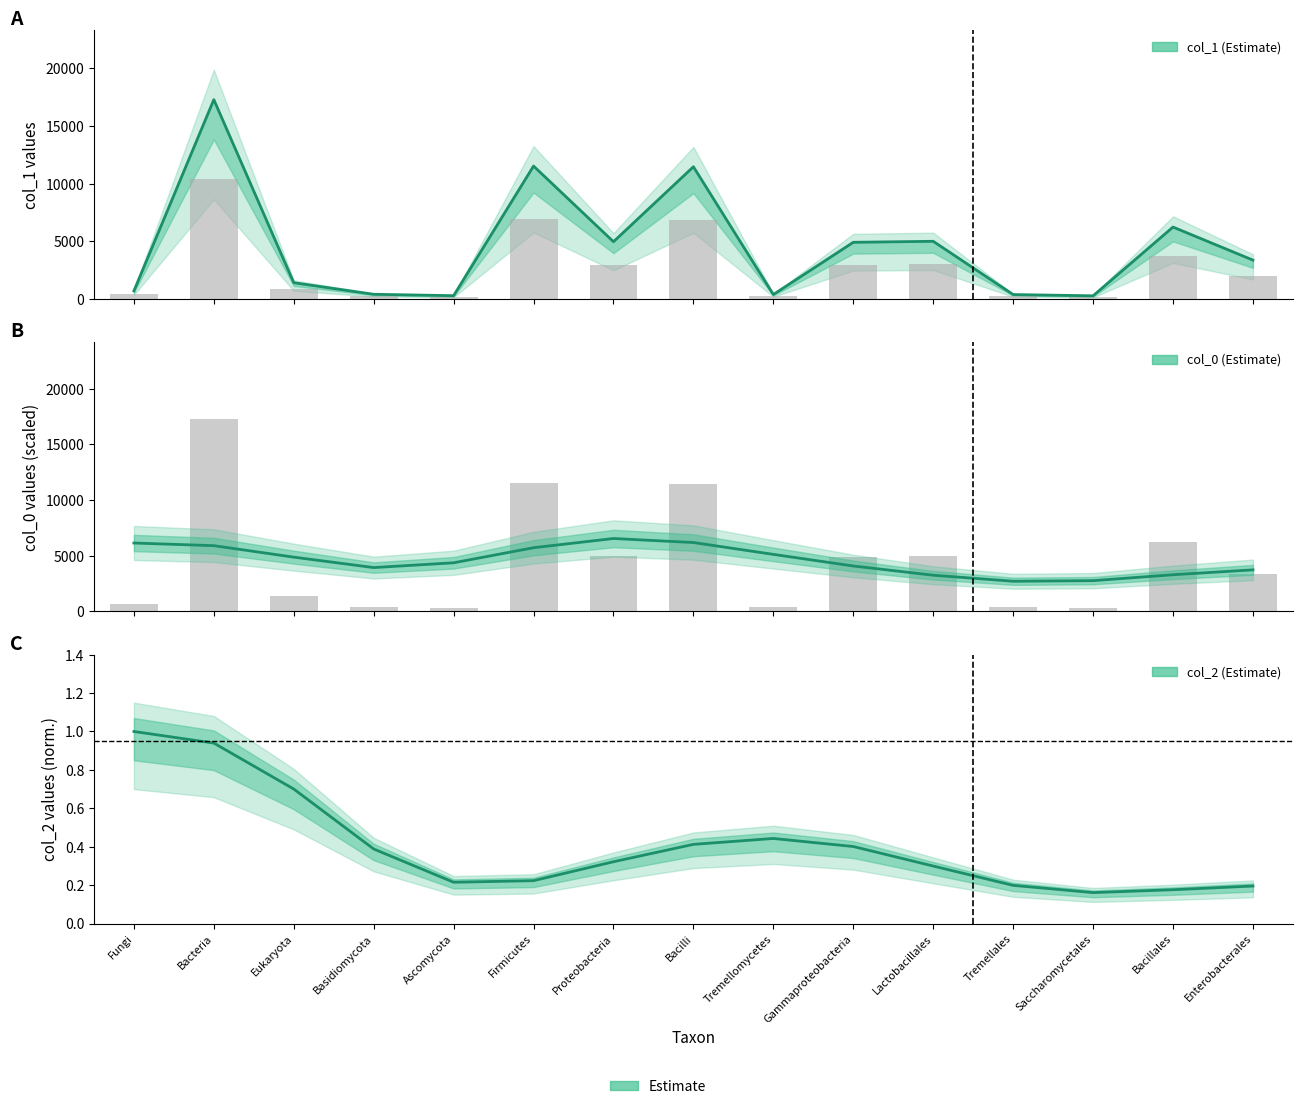

At which category is the sum across all series the highest?

Bacteria